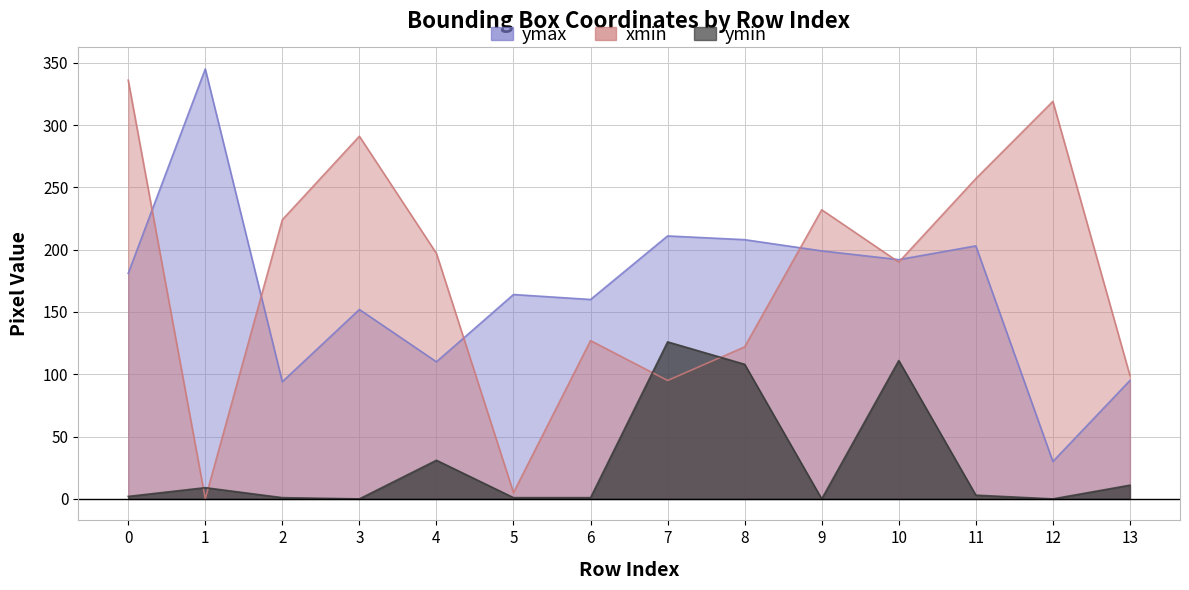

What is the sum of the ymin values at 4 and 0?

33